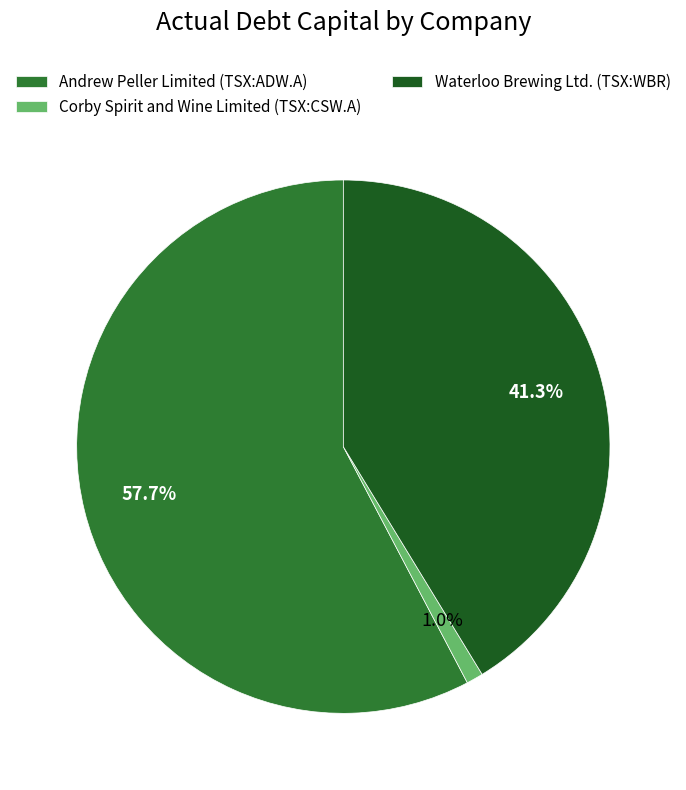

To the nearest percent, what is the combined percentage of Waterloo Brewing Ltd. (TSX:WBR) and Corby Spirit and Wine Limited (TSX:CSW.A)?

42%